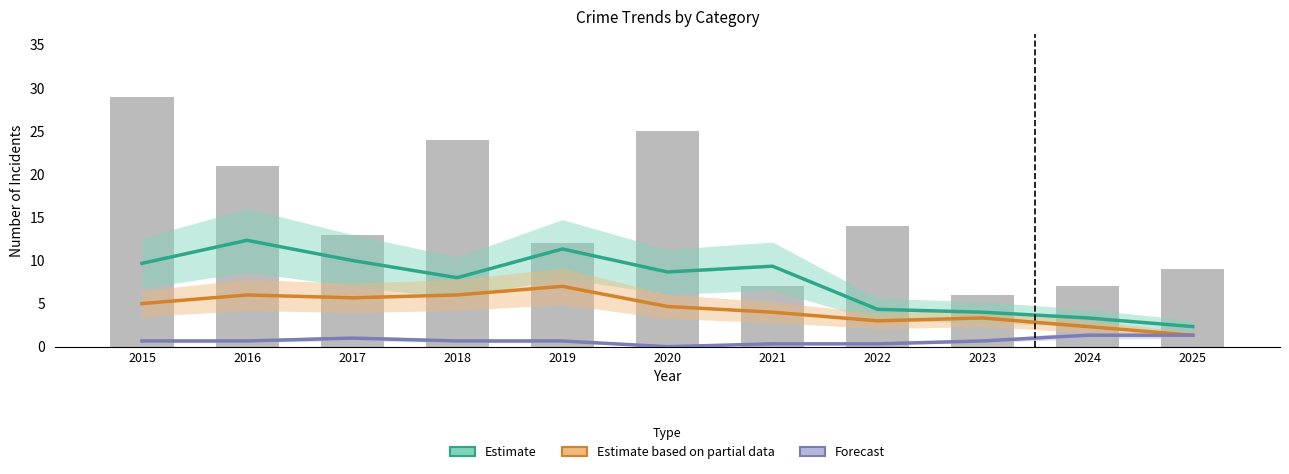

Between 2023 and 2019, which is larger?

2019